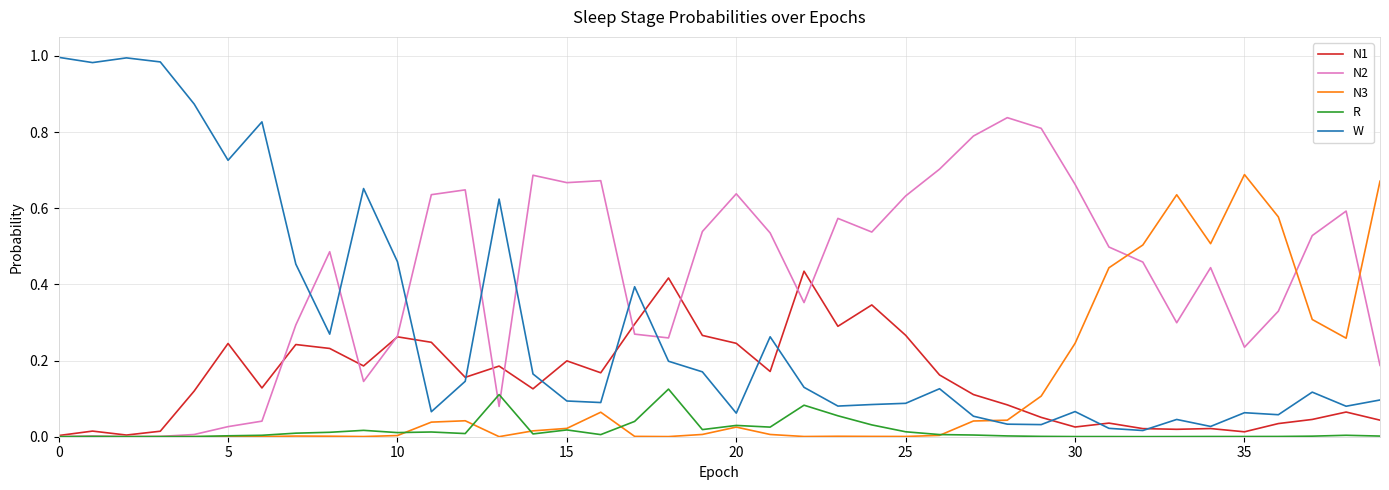

Which series has the widest spread of values?

W